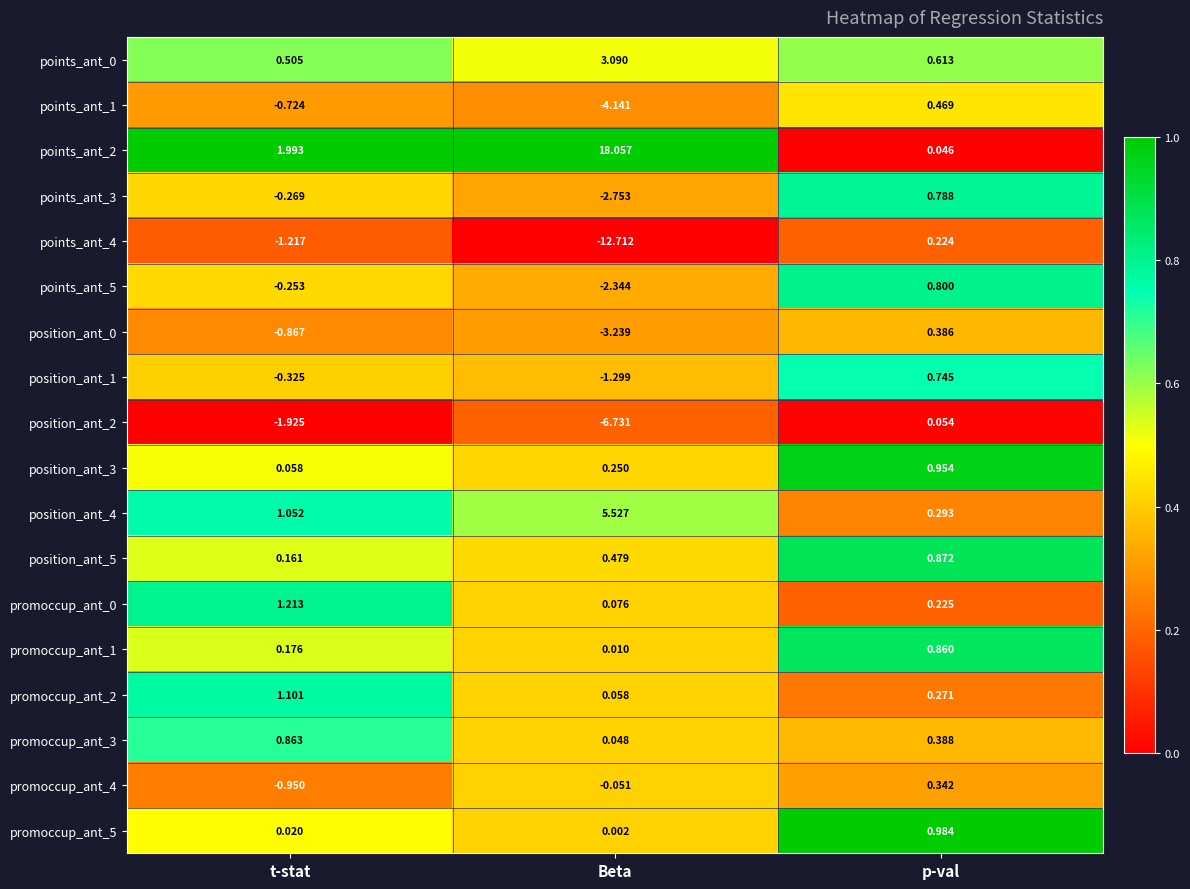

List the labels in order of promoccup_ant_1 value, smallest first.

Beta, t-stat, p-val